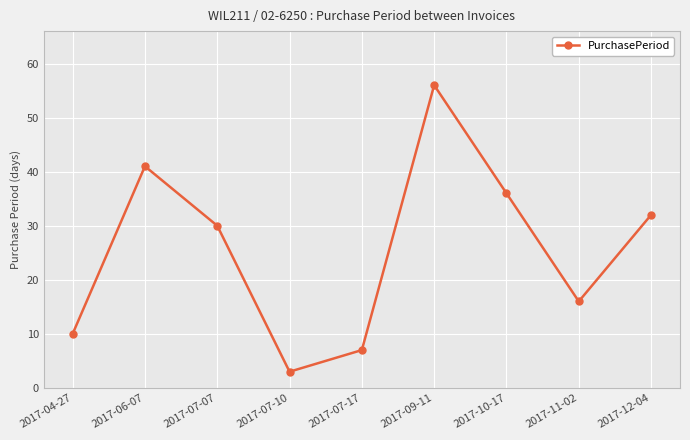

Is it true that the value at 2017-09-11 is 56?

True